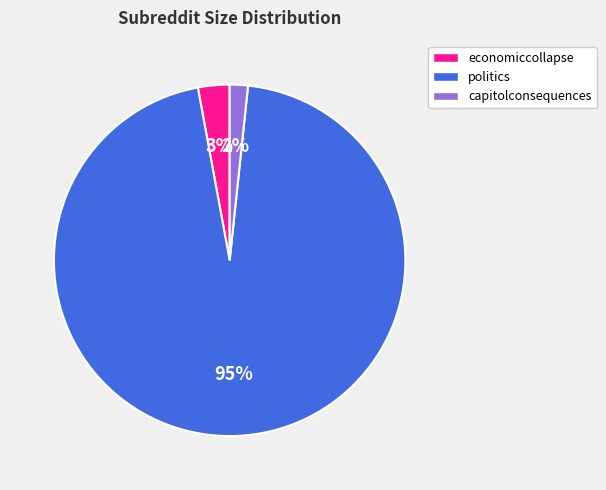

Rank the categories by value from highest to lowest.

politics, economiccollapse, capitolconsequences